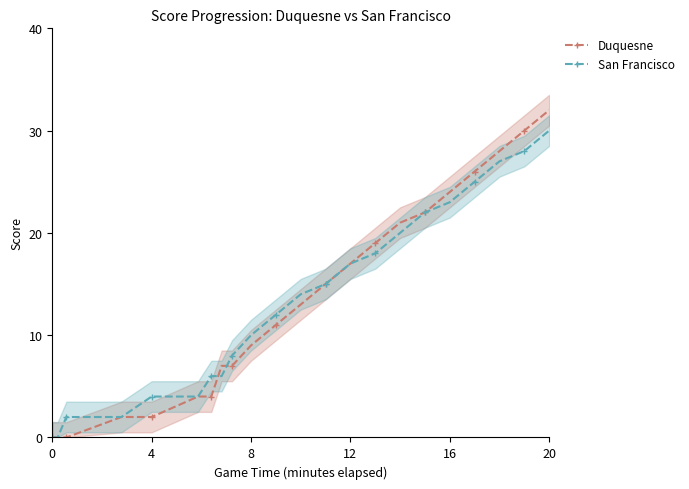

The Duquesne series shows 0 at 0. True or false?

True